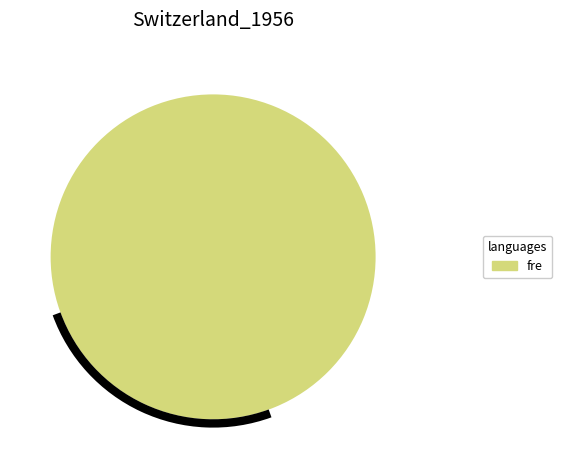

Is there any slice that represents more than half of the pie?

Yes